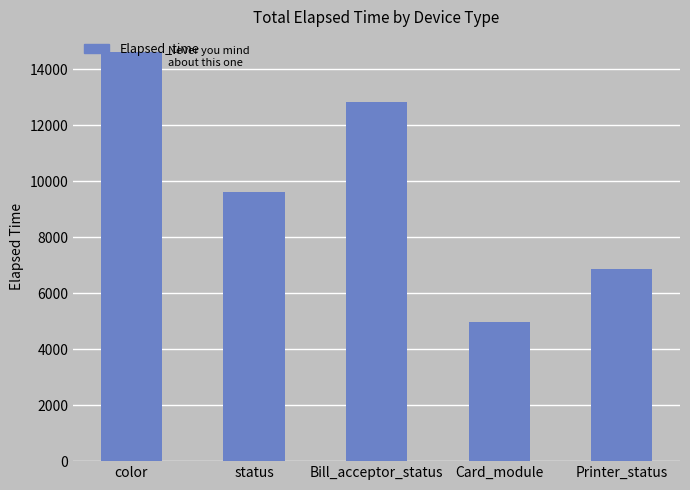

What position from the right is Printer_status?

1